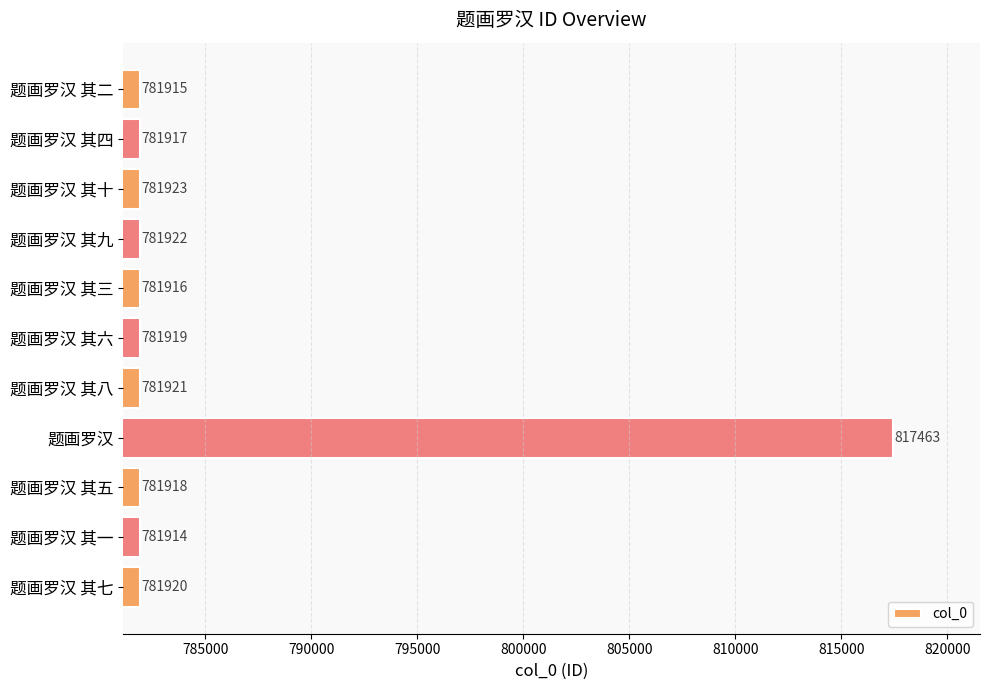

Read the value at 题画罗汉 其九.

781922